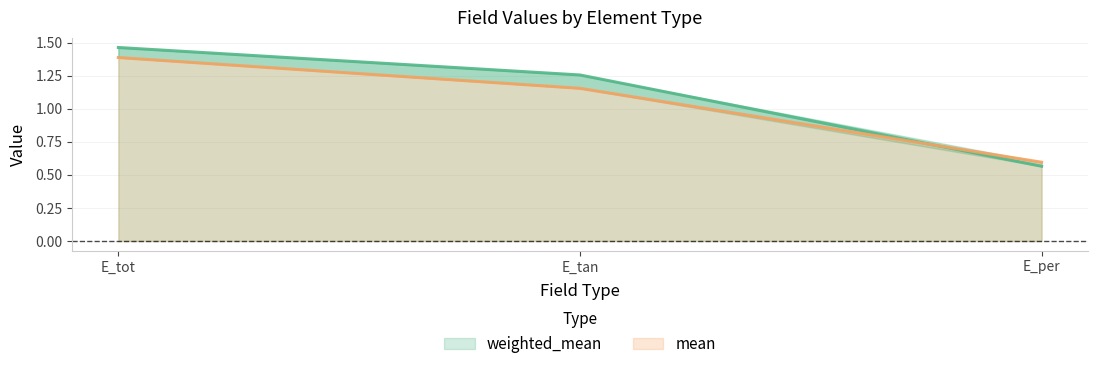

Rank the series by their maximum value, from lowest to highest.

mean, weighted_mean